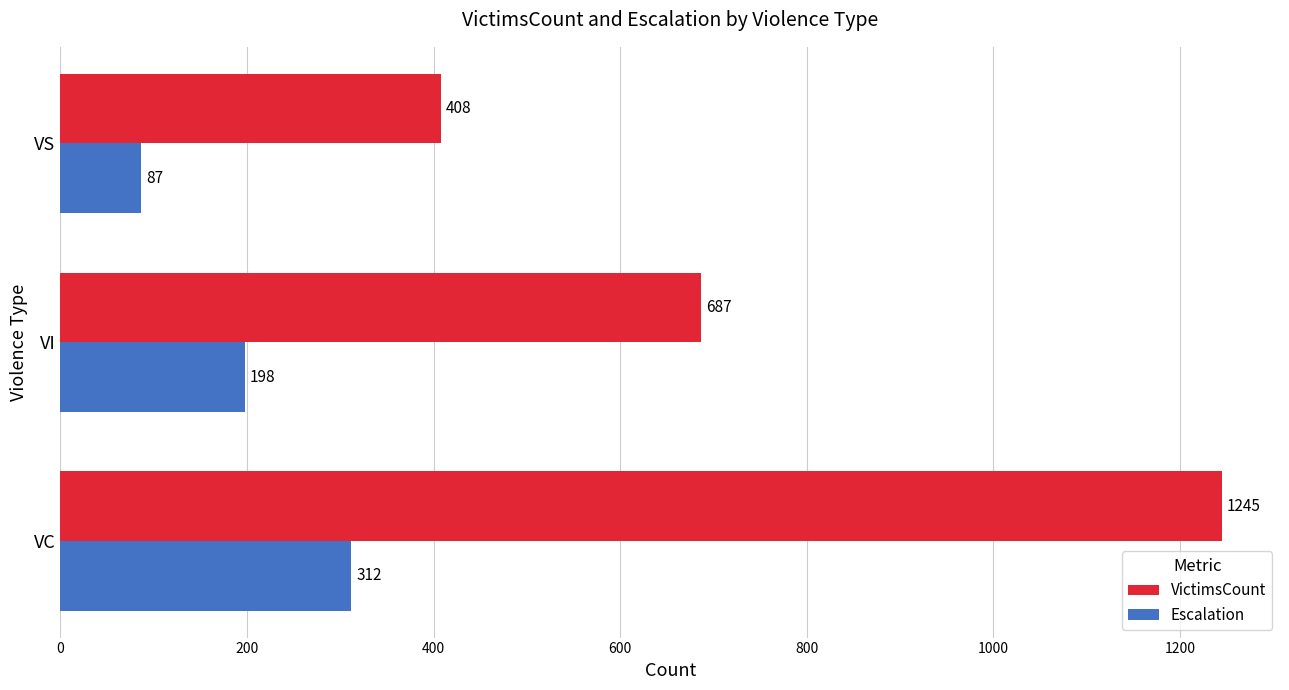

Count the VictimsCount values in the range 408 to 1245.

3